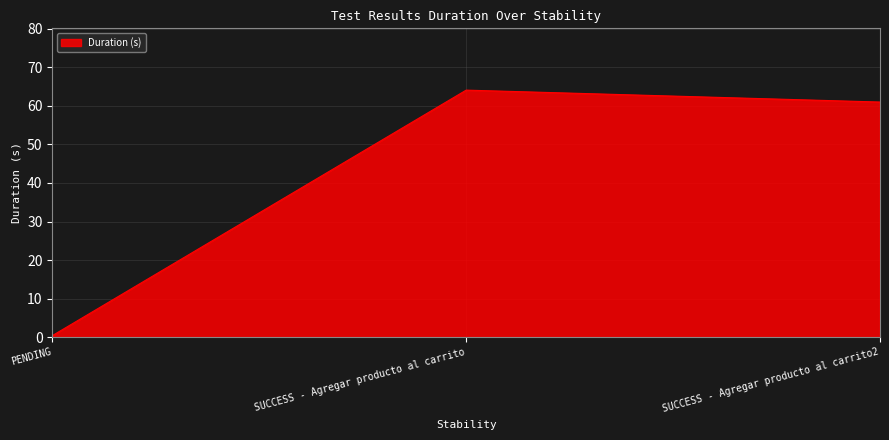

Which has a higher value, SUCCESS - Agregar producto al carrito or SUCCESS - Agregar producto al carrito2?

SUCCESS - Agregar producto al carrito